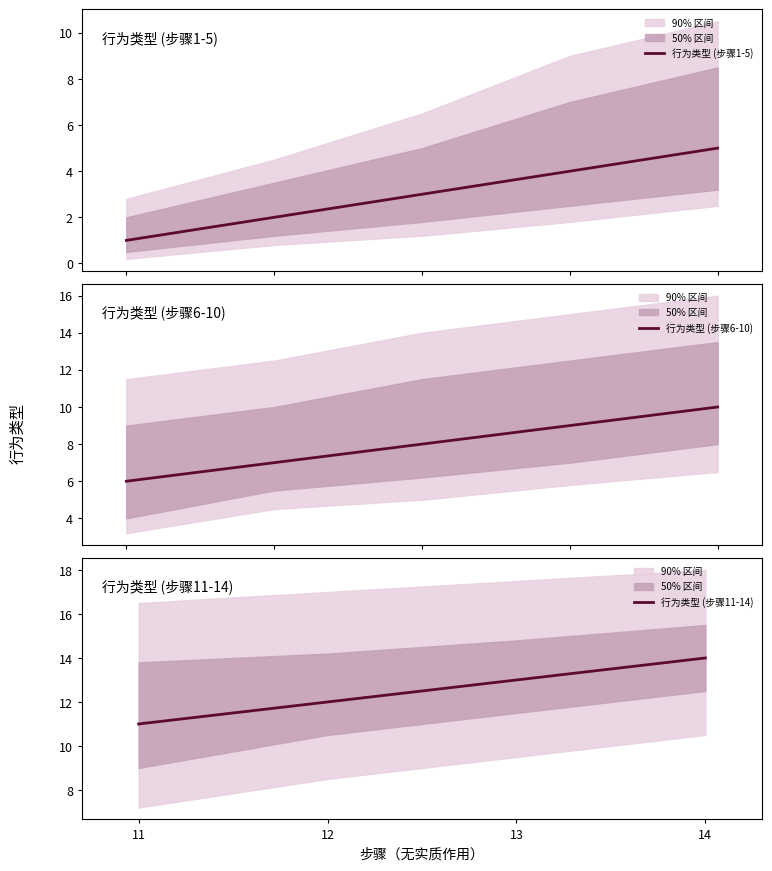

List the labels in order of 行为类型 (步骤11-14) value, smallest first.

11, 12, 13, 14